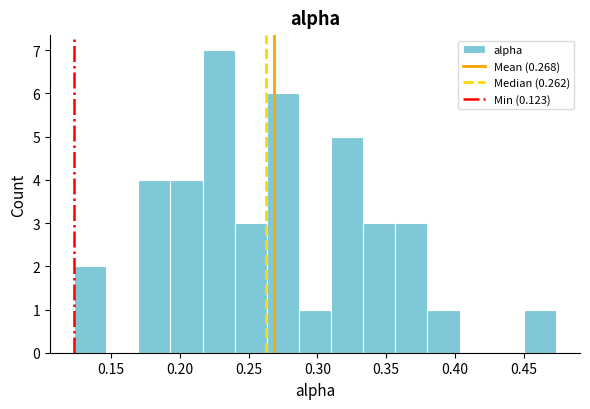

Reading left to right, transcribe this chart: for each bar, give the range it covers on the x-axis and its height. Neither the bar edges nor the heights are printed on the chart, so give them approximately, as read against the axes.

0.125 to 0.145: 2
0.145 to 0.170: 0
0.170 to 0.195: 4
0.195 to 0.215: 4
0.215 to 0.240: 7
0.240 to 0.265: 3
0.265 to 0.285: 6
0.285 to 0.310: 1
0.310 to 0.335: 5
0.335 to 0.355: 3
0.355 to 0.380: 3
0.380 to 0.405: 1
0.405 to 0.425: 0
0.425 to 0.450: 0
0.450 to 0.475: 1